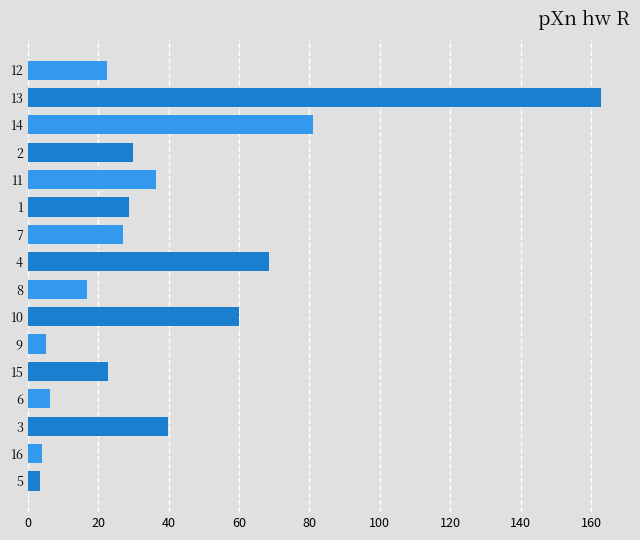

What is the change in value from 3 to 12?

-17.2